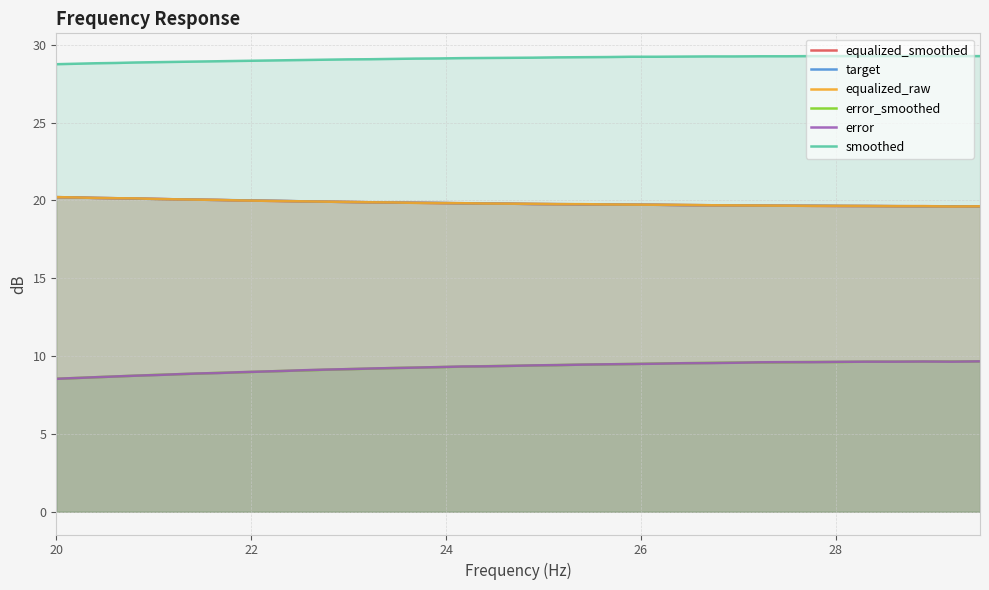

True or false: equalized_smoothed and smoothed intersect in this chart.

False